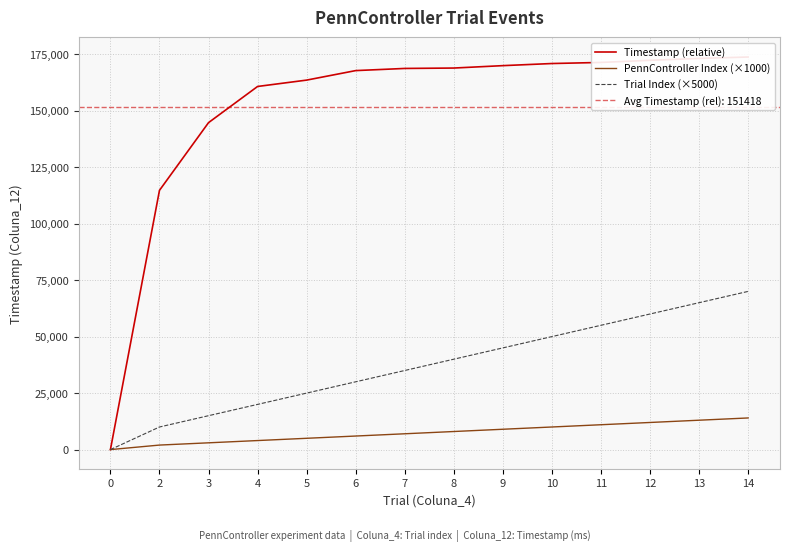

Which series has the largest range (max minus min)?

Timestamp (relative)